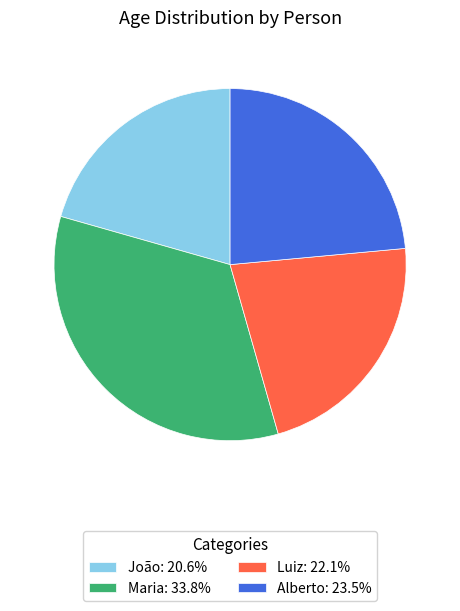

Approximately how many times larger is the value at Alberto: 23.5% compared to Maria: 33.8%?

0.7